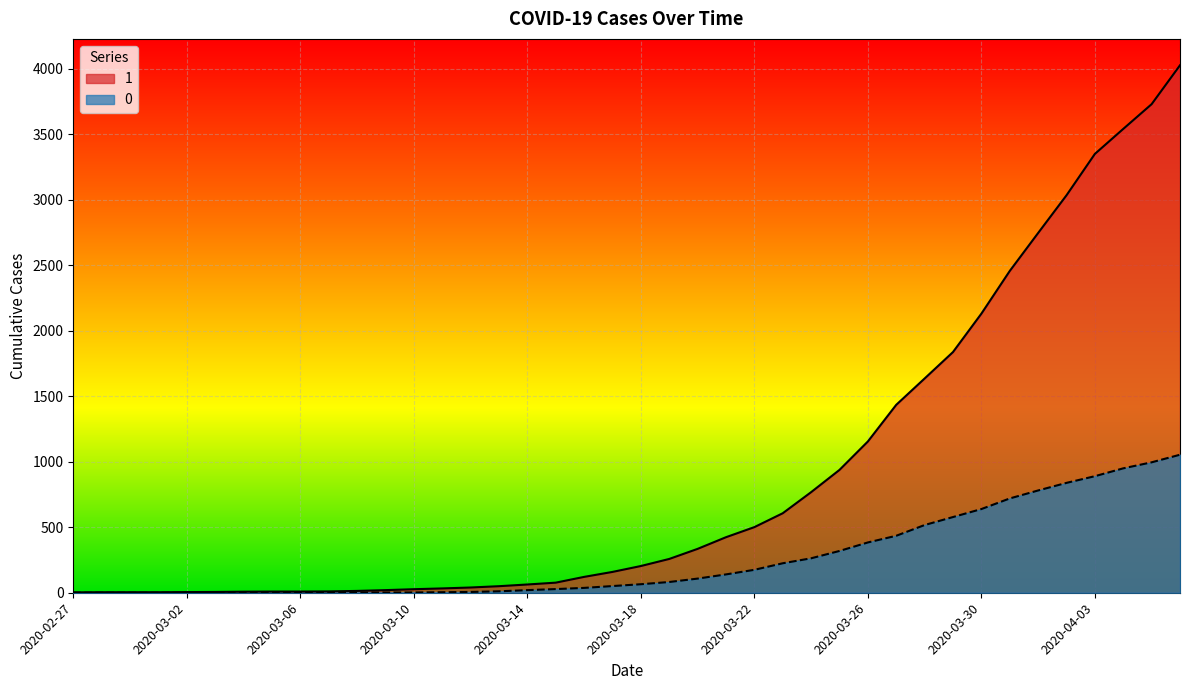

True or false: 0 and 1 cross at least once.

False